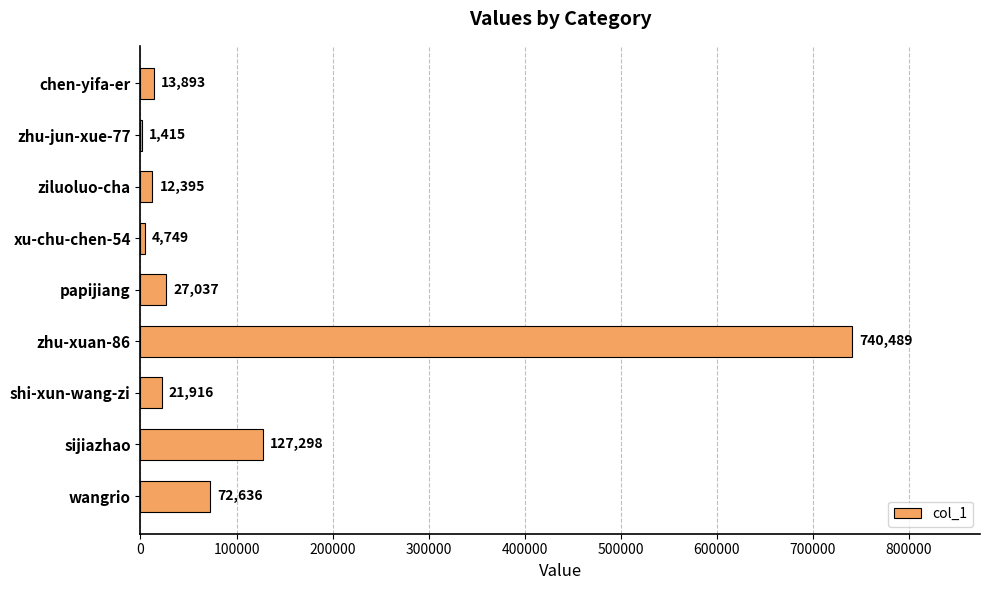

Reading bottom to top, what are all the values shown in this chart?

wangrio=72636	sijiazhao=127298	shi-xun-wang-zi=21916	zhu-xuan-86=740489	papijiang=27037	xu-chu-chen-54=4749	ziluoluo-cha=12395	zhu-jun-xue-77=1415	chen-yifa-er=13893